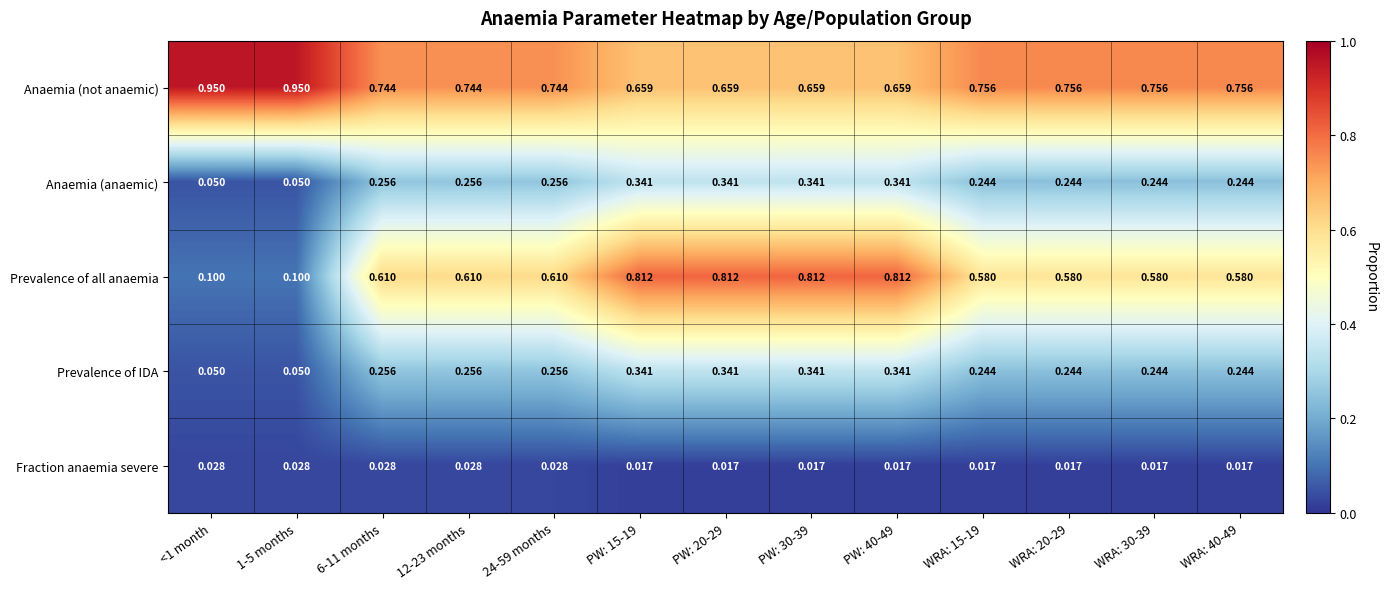

Which series has the largest total across all categories?

Anaemia (not anaemic)